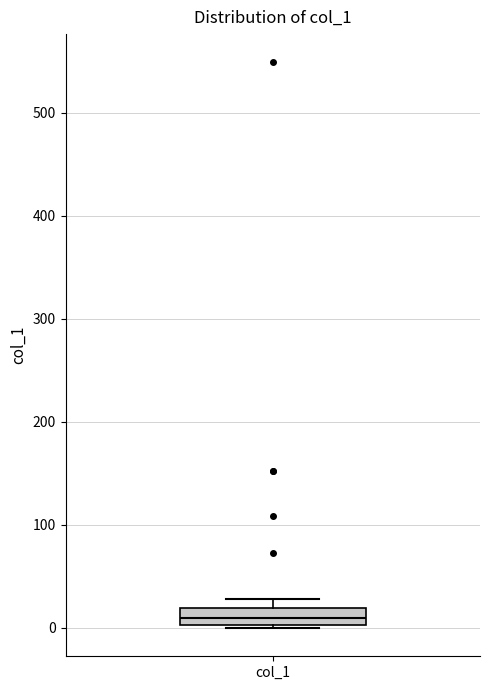

Where is the upper edge of the box for col_1 on the y-axis? The values are not printed on the chart, so give them approximately, as read against the axis.

20